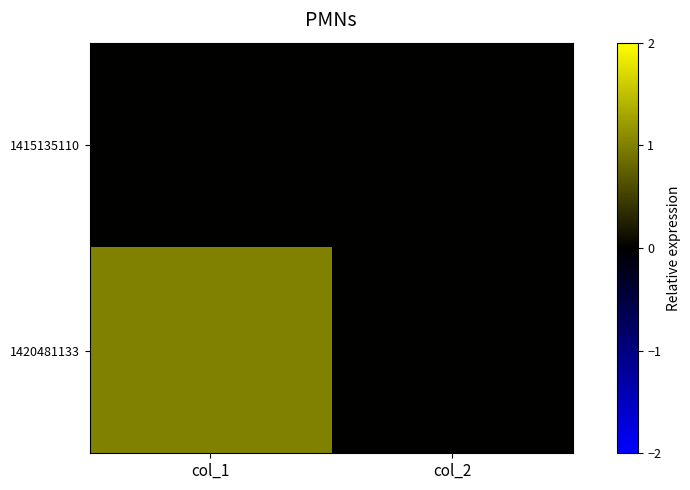

Which series has the widest spread of values?

1420481133